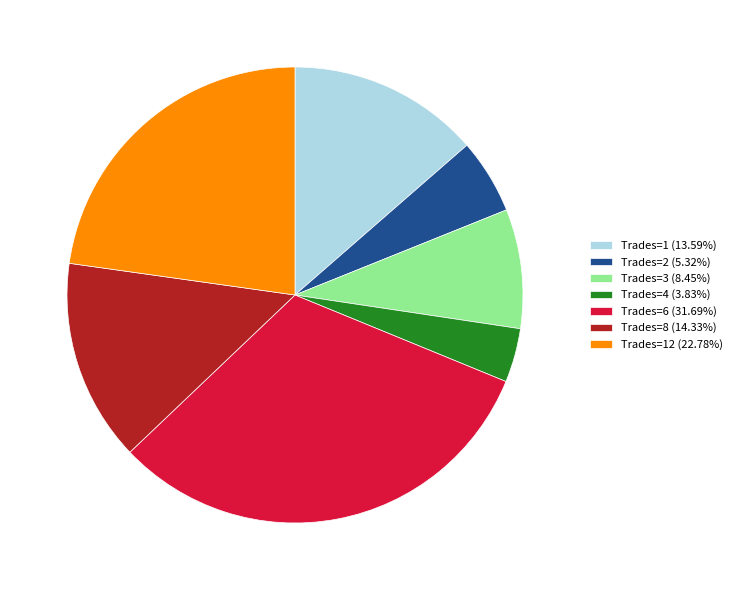

Is the sum of Trades=3 (8.45%) and Trades=6 (31.69%) greater than half?

No